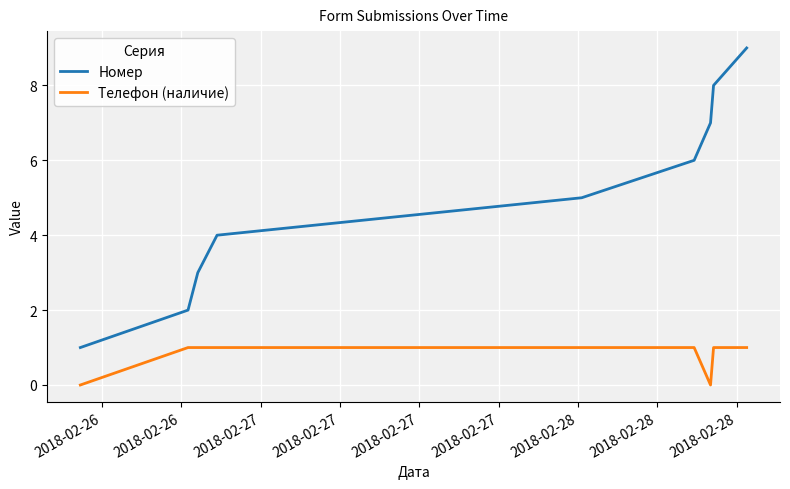

Which series has the widest spread of values?

Номер